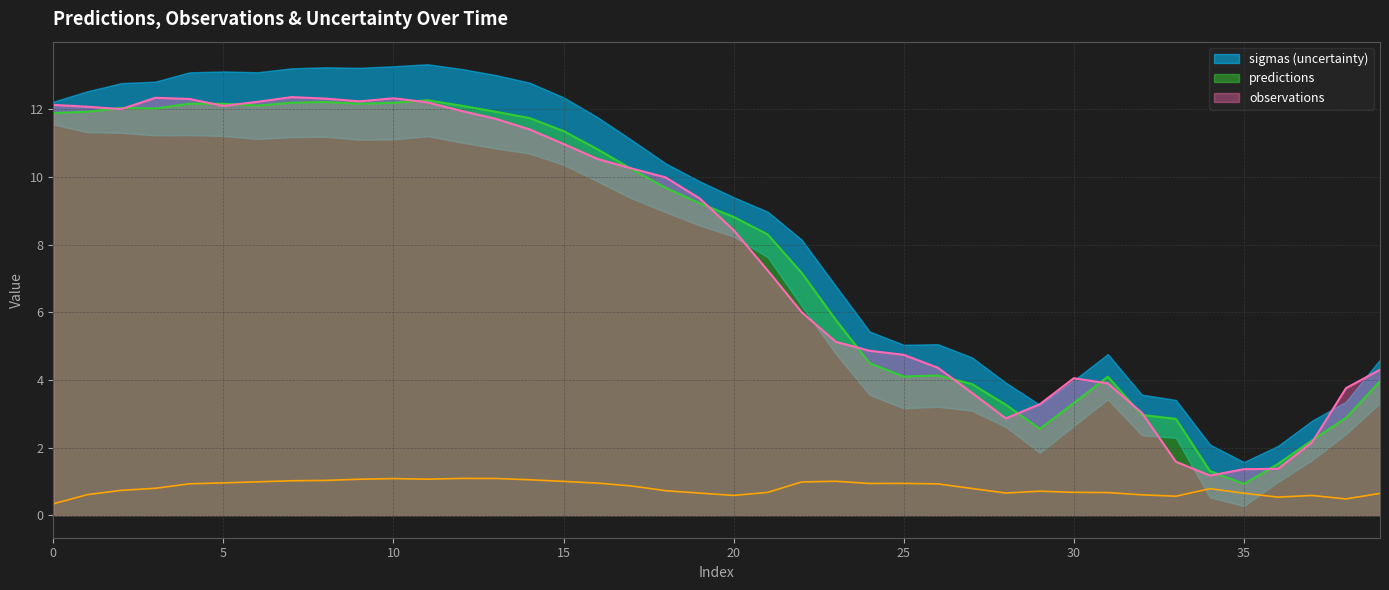

Is the value of observations at 38 greater than the value of sigmas at 23?

Yes